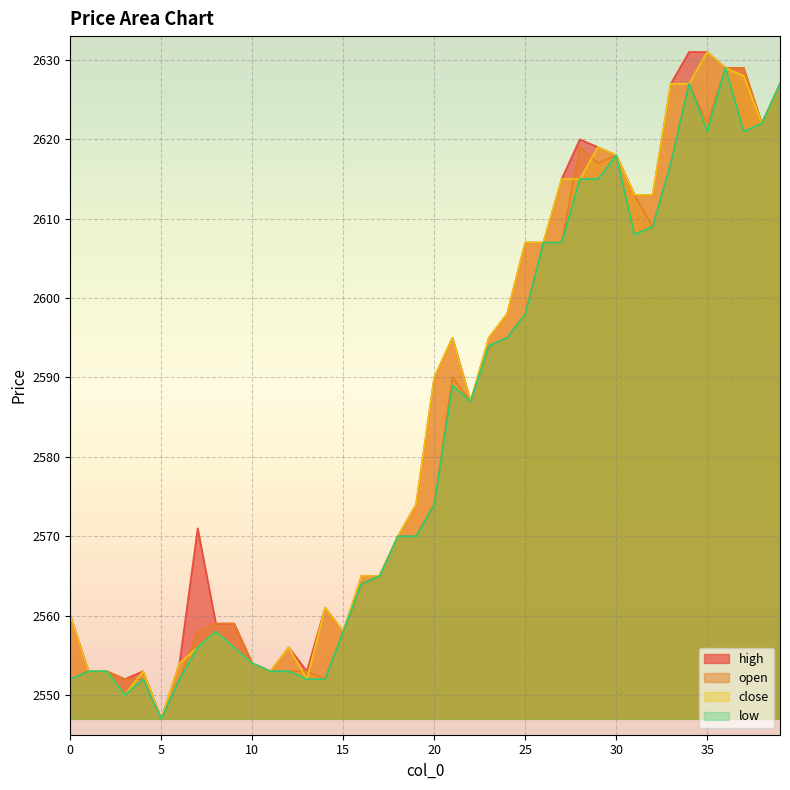

Reading left to right, extract all data points from this chart.

high: 0=2560	1=2553	2=2553	3=2552	4=2553	5=2547	6=2554	7=2571	8=2559	9=2559	10=2554	11=2553	12=2556	13=2553	14=2561	15=2558	16=2565	17=2565	18=2570	19=2574	20=2590	21=2595	22=2587	23=2595	24=2598	25=2607	26=2607	27=2615	28=2620	29=2619	30=2618	31=2613	32=2613	33=2627	34=2631	35=2631	36=2629	37=2629	38=2622	39=2627
open: 0=2552	1=2553	2=2553	3=2552	4=2552	5=2547	6=2552	7=2558	8=2559	9=2559	10=2554	11=2553	12=2553	13=2553	14=2552	15=2558	16=2564	17=2565	18=2570	19=2570	20=2574	21=2590	22=2587	23=2594	24=2595	25=2598	26=2607	27=2607	28=2619	29=2617	30=2618	31=2613	32=2609	33=2617	34=2627	35=2622	36=2629	37=2629	38=2622	39=2627
close: 0=2560	1=2553	2=2553	3=2550	4=2553	5=2547	6=2554	7=2556	8=2558	9=2556	10=2554	11=2553	12=2556	13=2552	14=2561	15=2558	16=2565	17=2565	18=2570	19=2574	20=2590	21=2595	22=2587	23=2595	24=2598	25=2607	26=2607	27=2615	28=2615	29=2619	30=2618	31=2613	32=2613	33=2627	34=2627	35=2631	36=2629	37=2628	38=2622	39=2627
low: 0=2552	1=2553	2=2553	3=2550	4=2552	5=2547	6=2552	7=2556	8=2558	9=2556	10=2554	11=2553	12=2553	13=2552	14=2552	15=2558	16=2564	17=2565	18=2570	19=2570	20=2574	21=2589	22=2587	23=2594	24=2595	25=2598	26=2607	27=2607	28=2615	29=2615	30=2618	31=2608	32=2609	33=2617	34=2627	35=2621	36=2629	37=2621	38=2622	39=2627